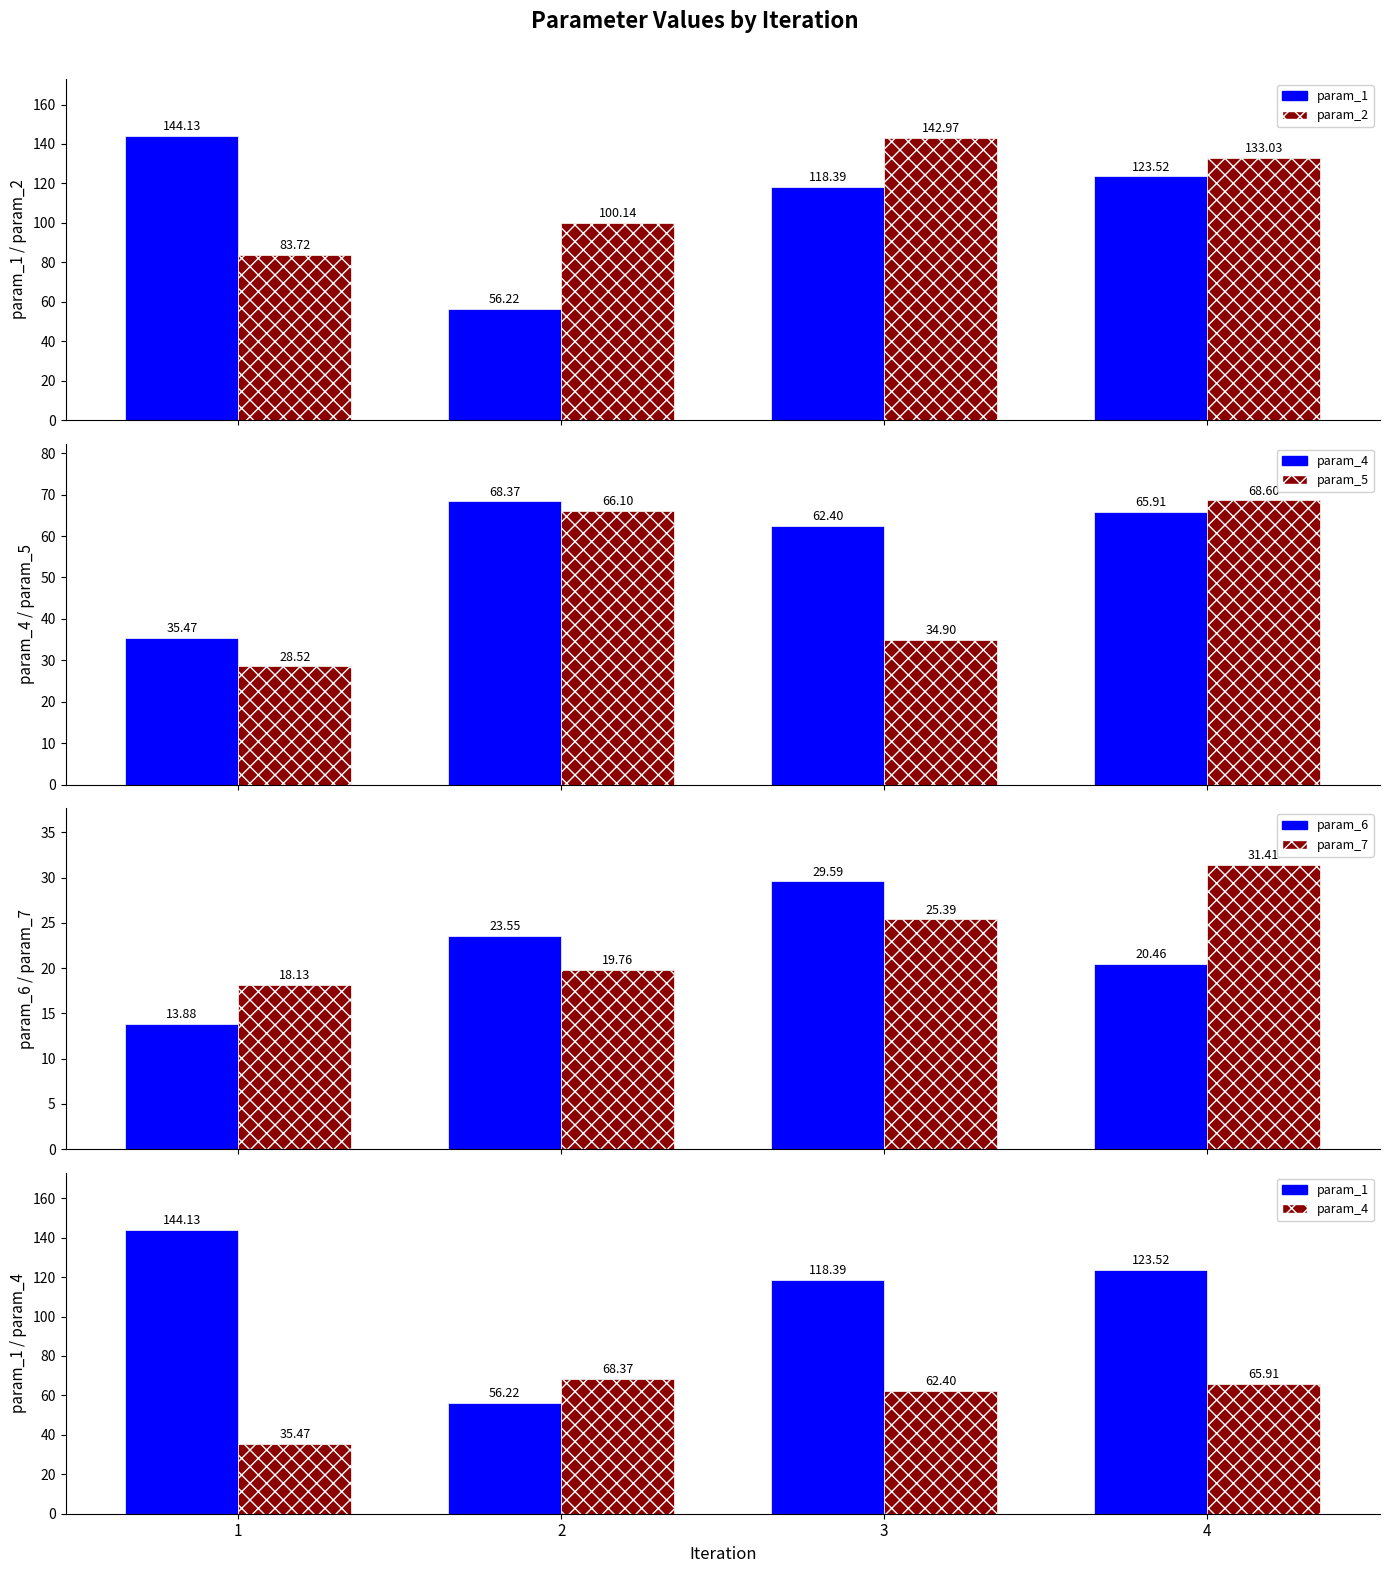

True or false: param_5 has a value of 28.5 at 1.

True